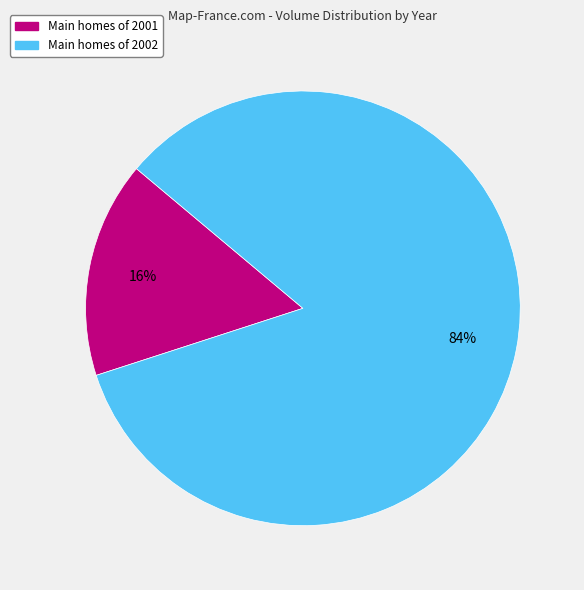

To the nearest percent, what is the difference between the largest and smallest slice percentages?

68%